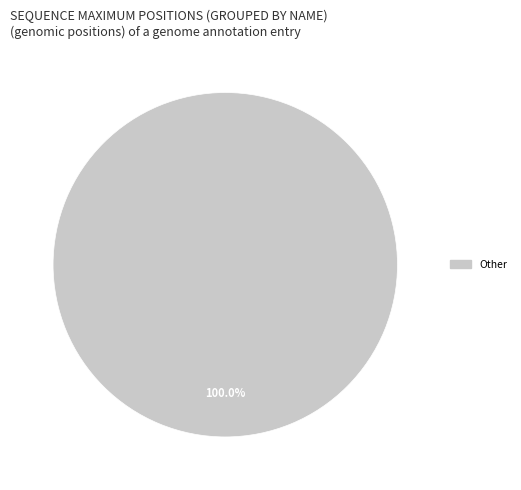

Is there any slice that represents more than half of the pie?

Yes